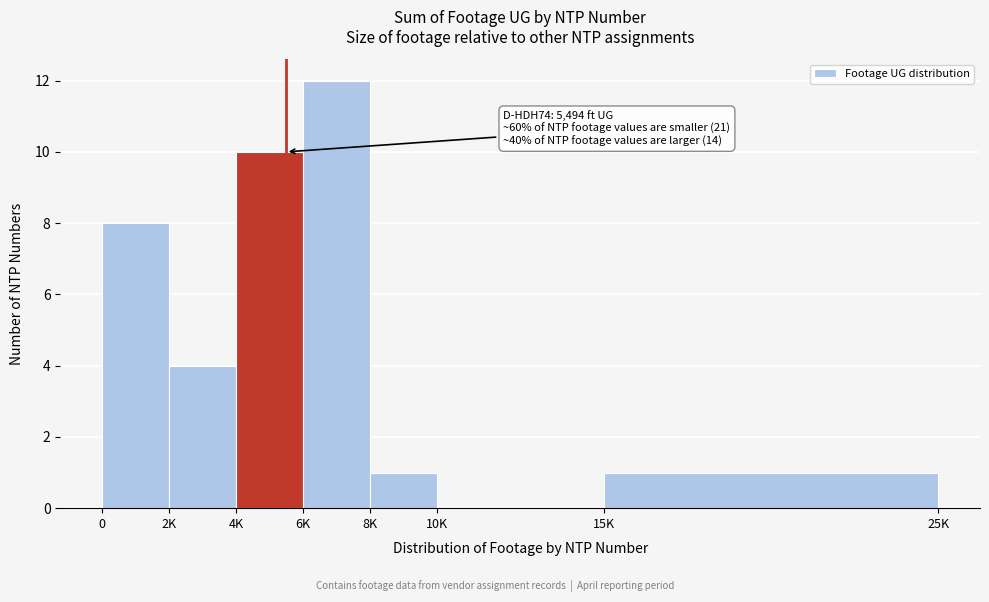

Reading left to right, what are all the values shown in this chart?

0=8	2K=4	4K=10	6K=12	8K=1	10K=0	15K=1